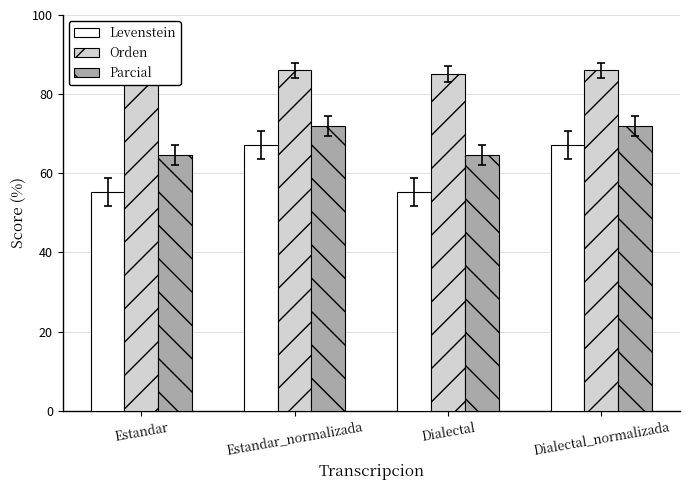

At how many categories does at least one series exceed 75?

4